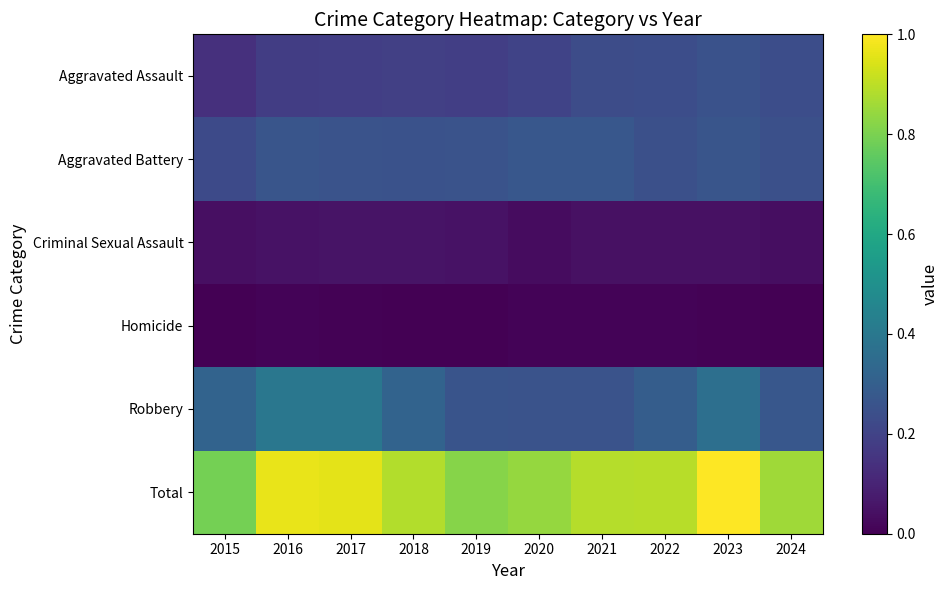

At which category does the chart reach its minimum across all series?

2015